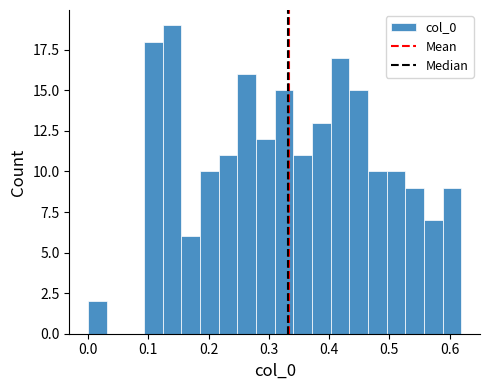

Read against the x-axis, roughly where is the centre of the tallest bar?

0.14